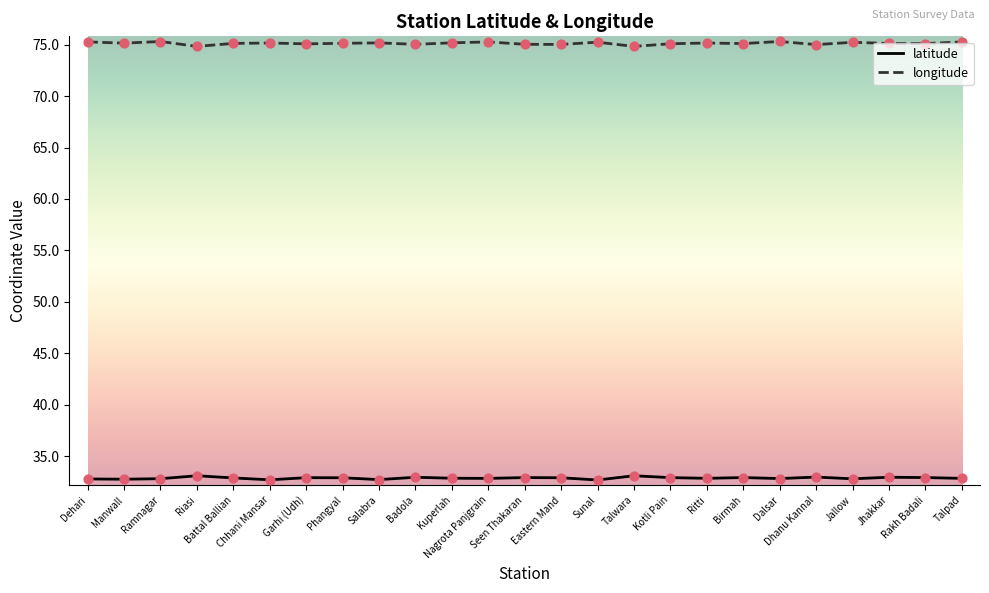

What is the smallest value displayed?

32.7